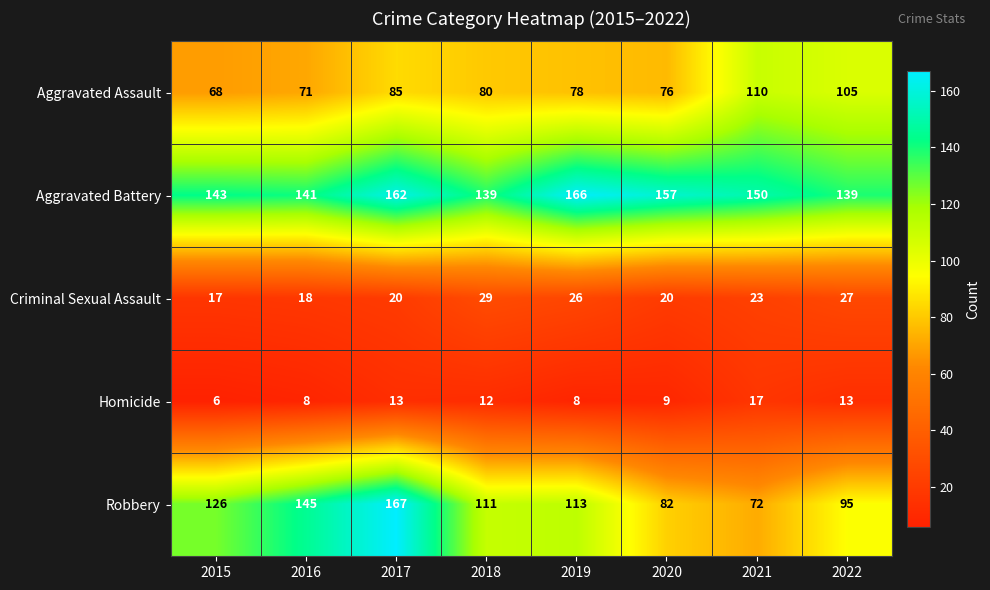

The value of Criminal Sexual Assault at 2015 is 26. True or false?

False